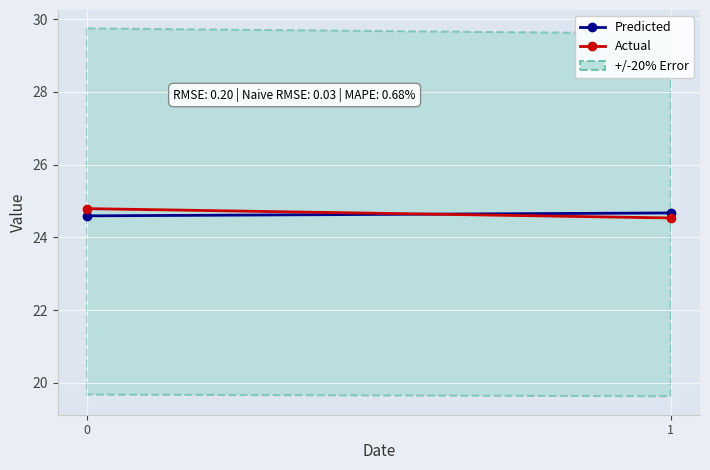

Is it true that Predicted equals 14.6 at 0?

False